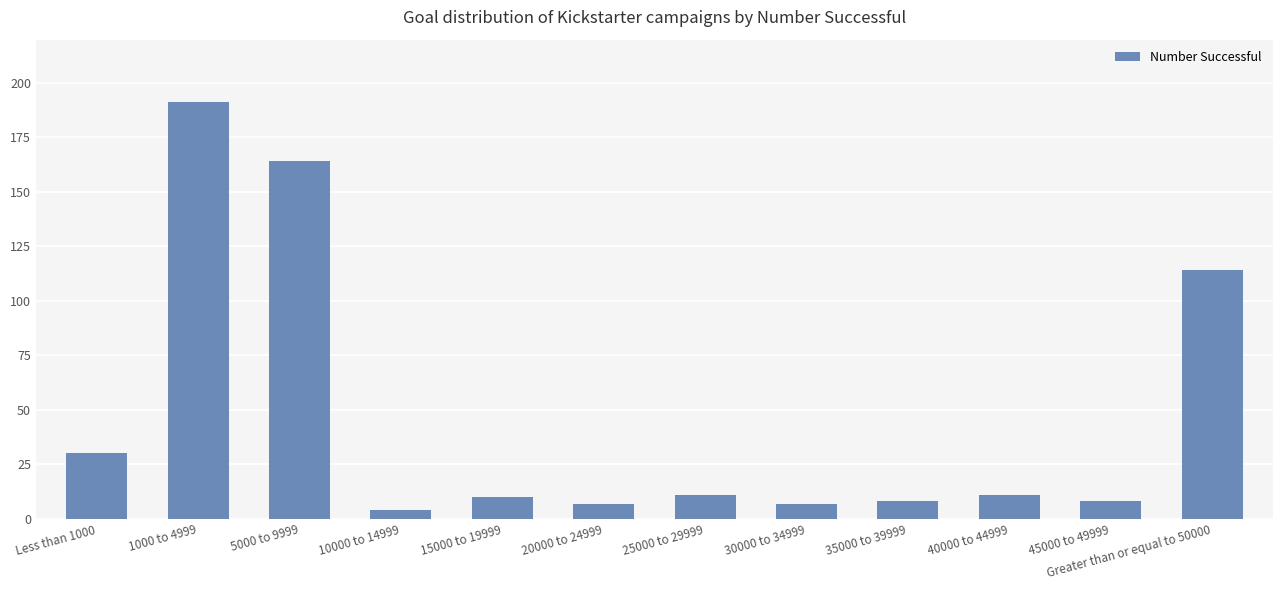

The chart shows a value of 114 at Greater than or equal to 50000. True or false?

True